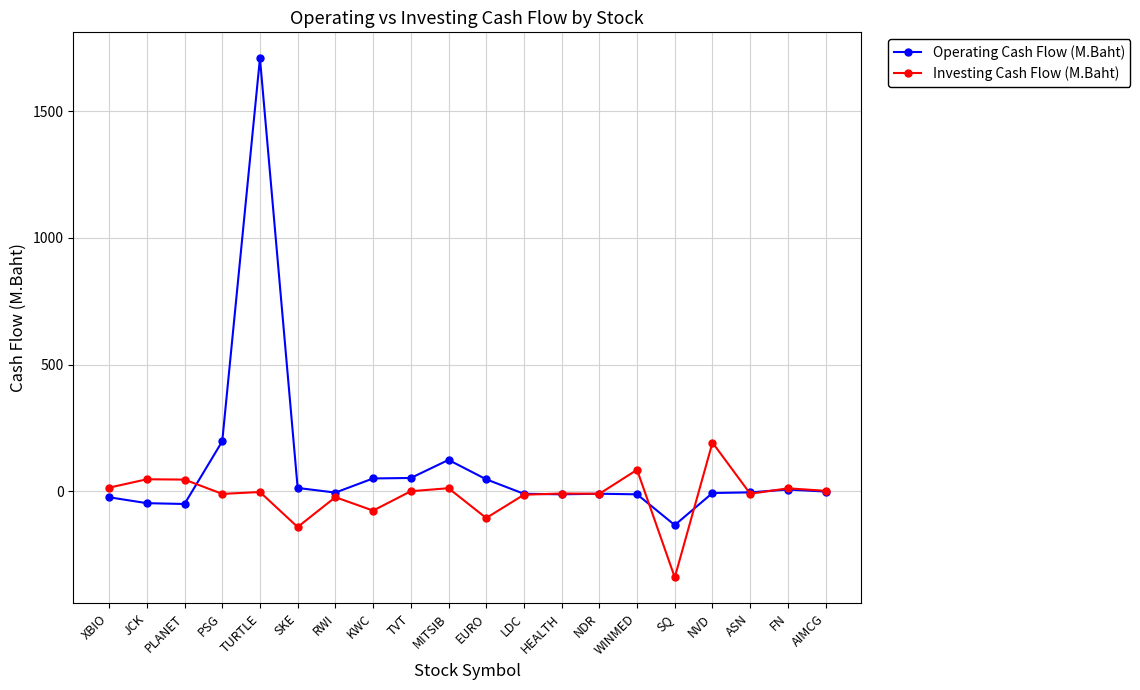

What is the difference between the second highest and second lowest values in the Investing Cash Flow (M.Baht) series?

226.2